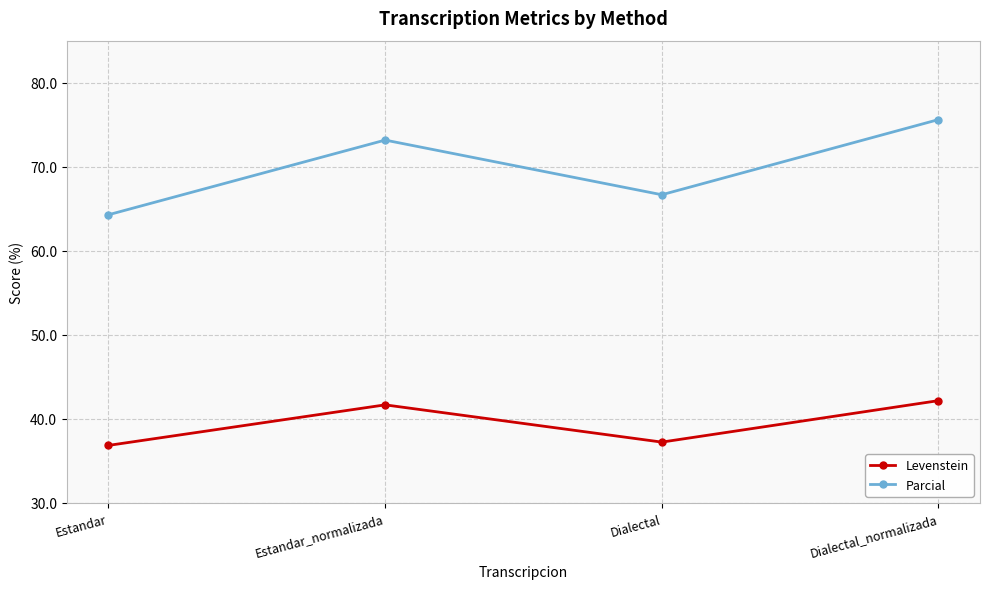

What is the spread (max minus min) of values at Estandar?

27.4